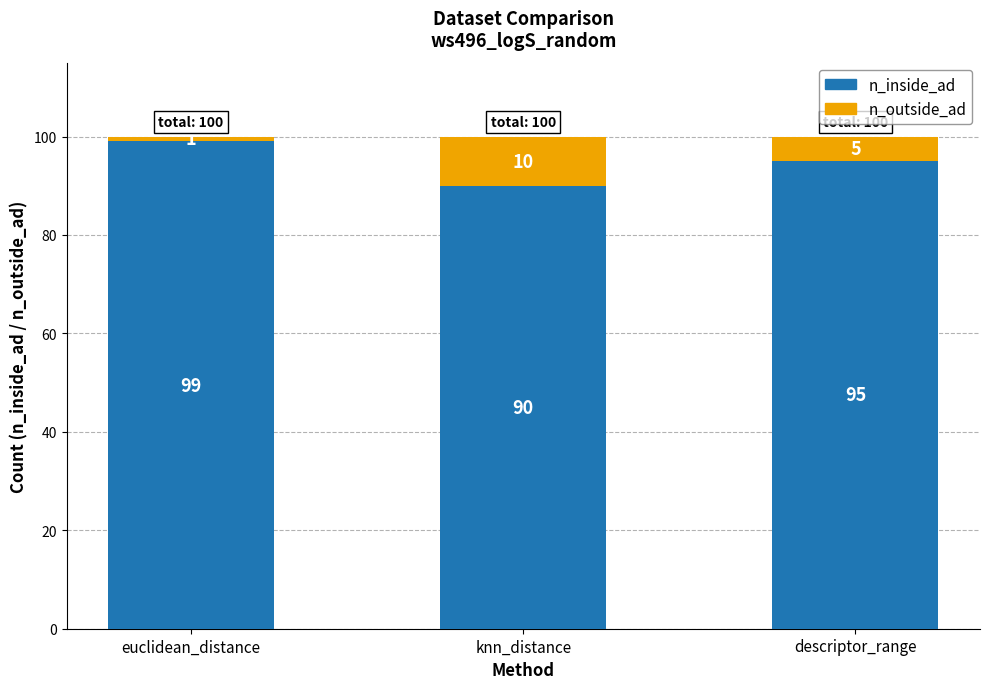

The value of n_inside_ad at euclidean_distance is 99. True or false?

True